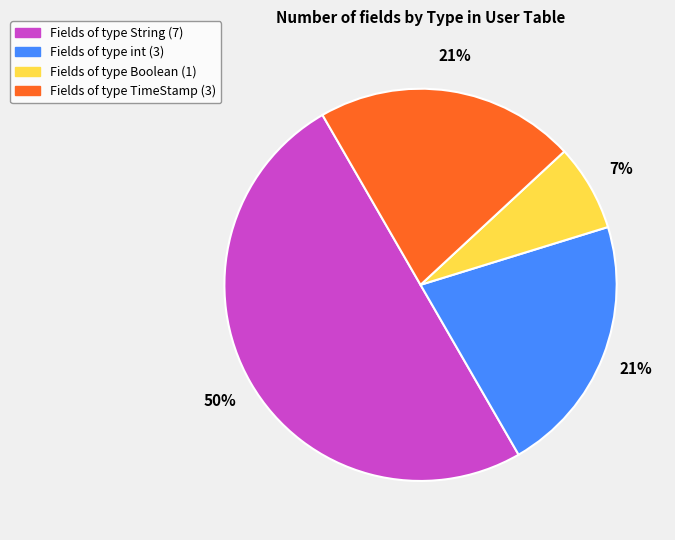

To the nearest percent, what is the average slice percentage?

25%